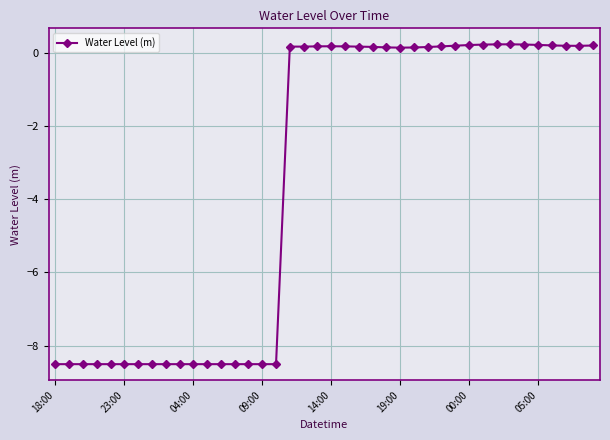

What is the smallest value displayed?

-8.5